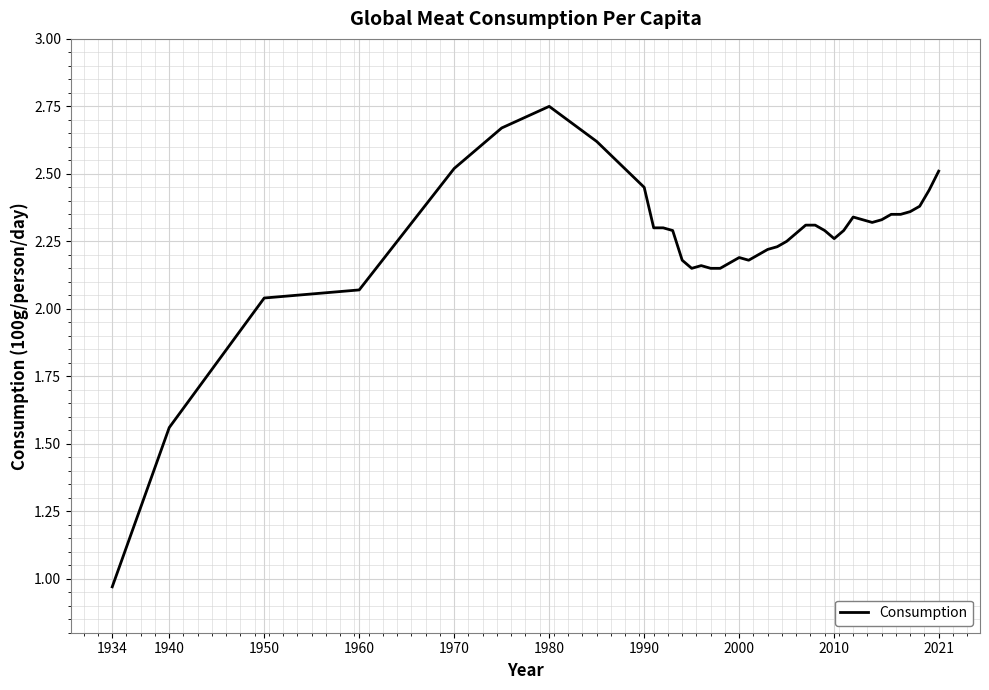

What is the difference between the maximum and minimum values?

1.8